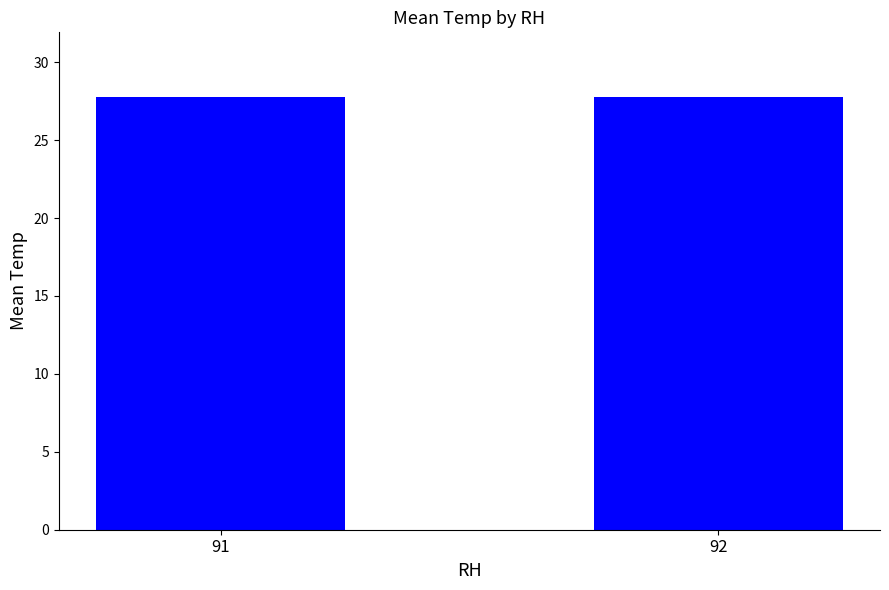

What is the maximum value shown in the chart?

27.8